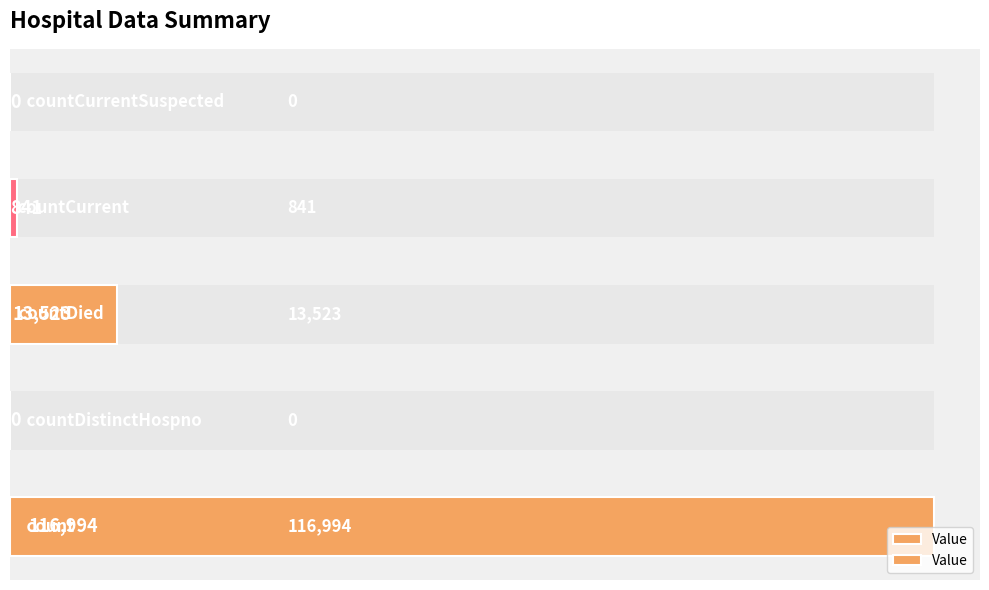

Between 20000 and 40000, which is larger?

40000